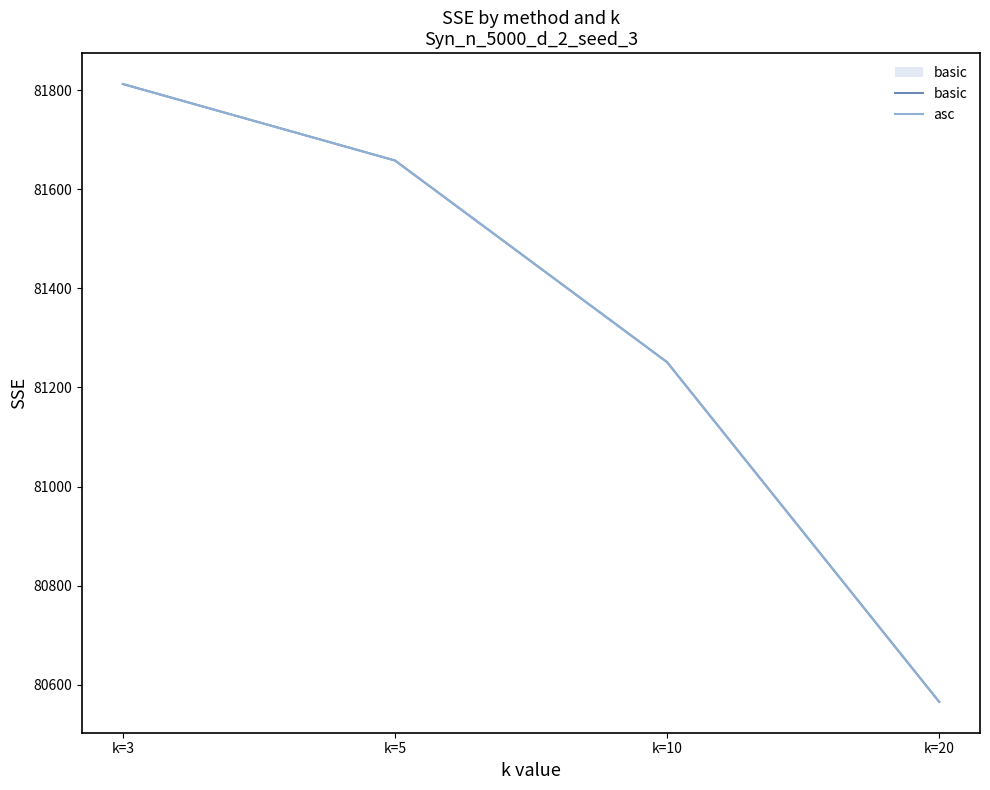

What is the sum of the basic values at k=3 and k=20?

162378.0